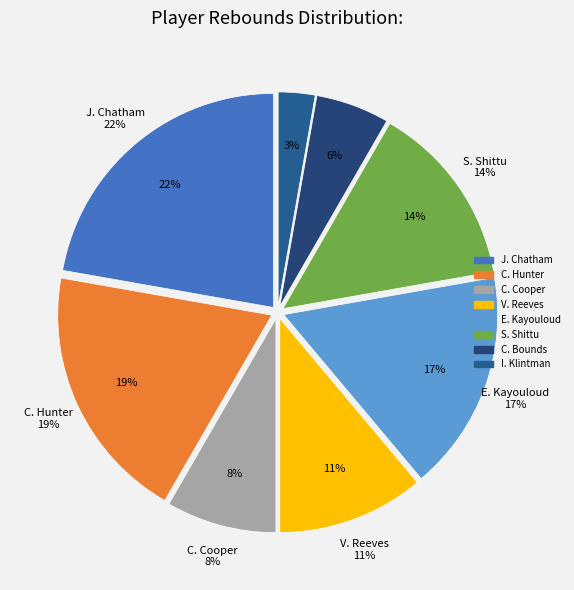

Combined, what portion of the pie is S. Shittu and C. Cooper?

22.2%